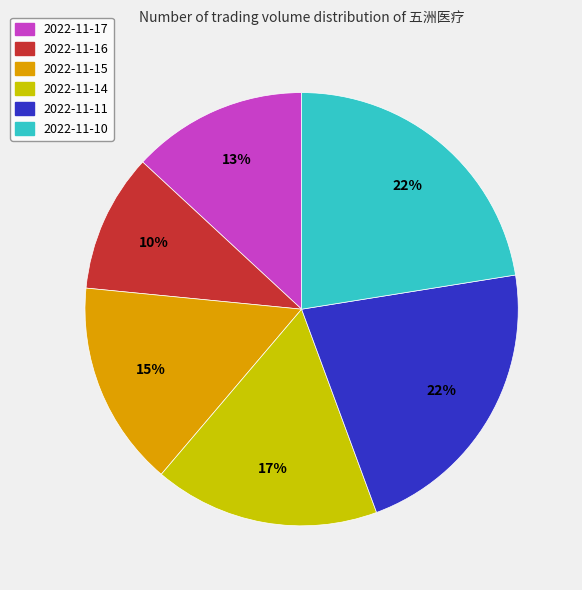

What percentage is the 2022-11-11 slice, to the nearest percent?

22%